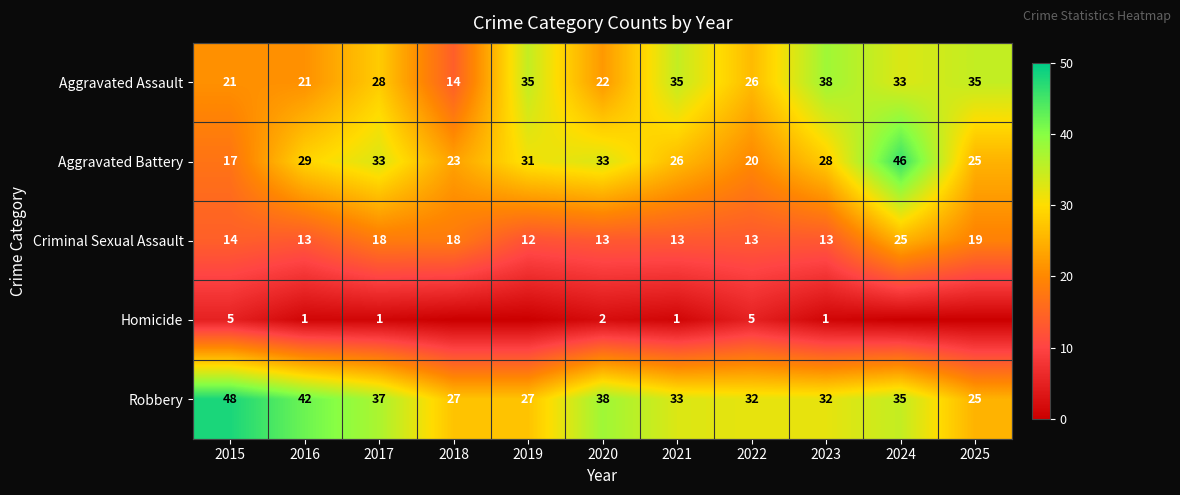

At 2020, list the series in order from smallest to largest.

Homicide, Criminal Sexual Assault, Aggravated Assault, Aggravated Battery, Robbery